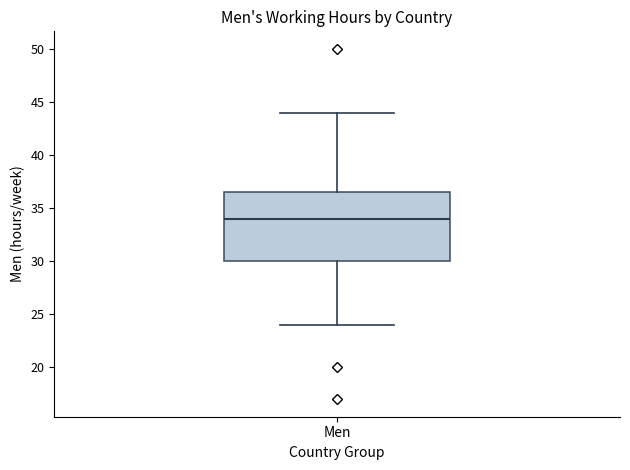

Where does the upper whisker of the box for Men end on the y-axis? The values are not printed on the chart, so give them approximately, as read against the axis.

44.0